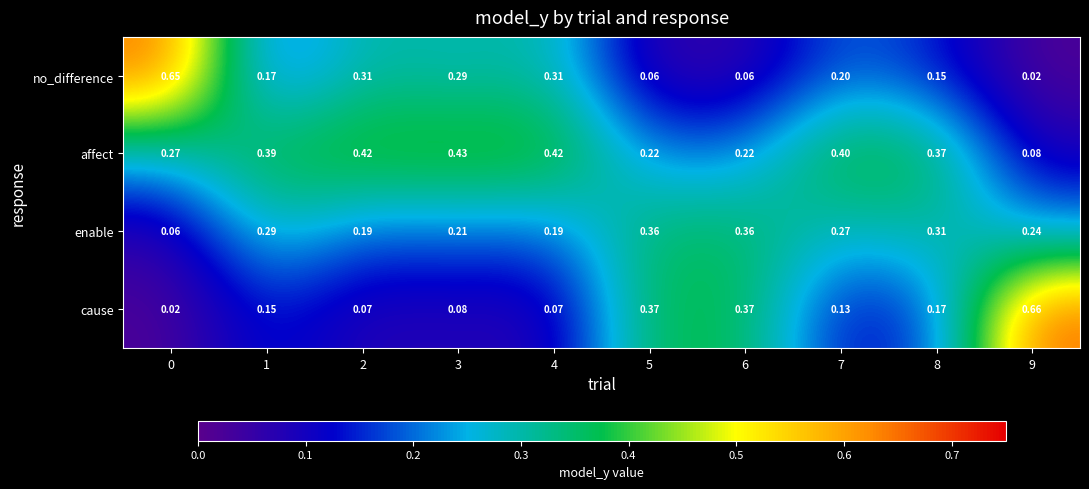

Is the value of enable at 1 greater than the value of affect at 4?

No